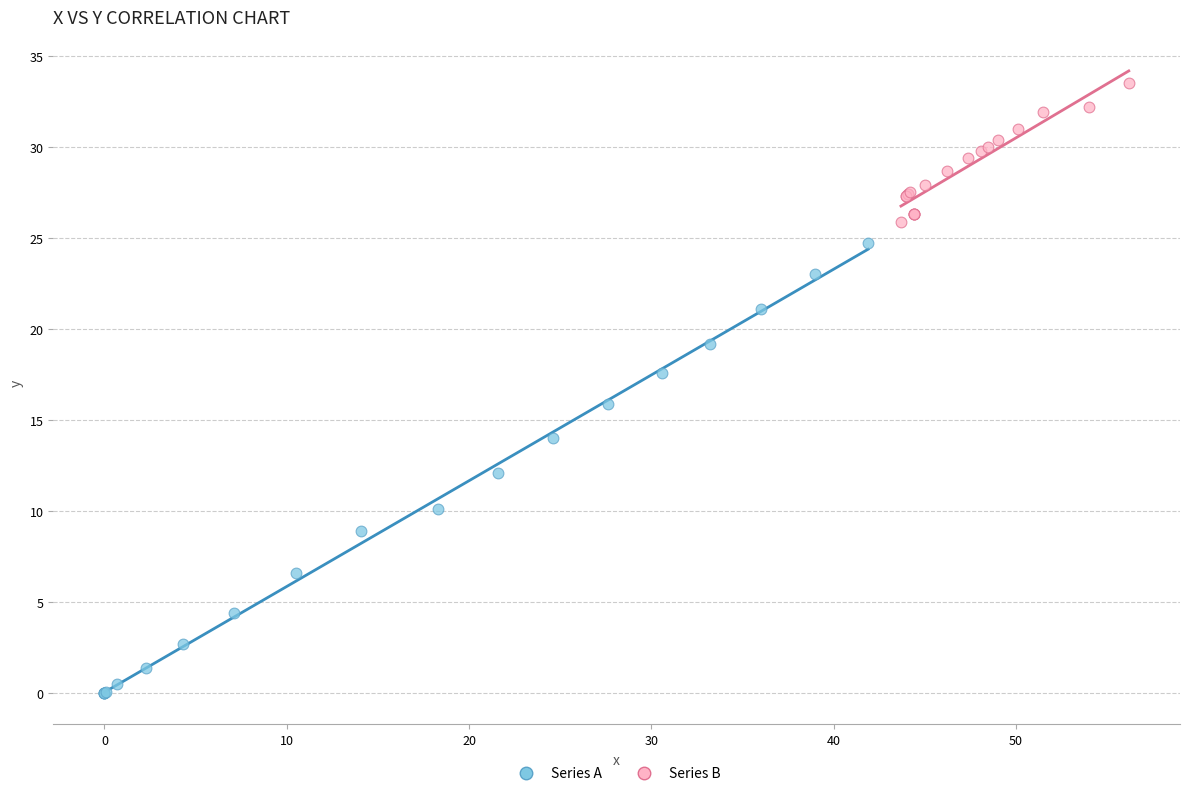

Which series contains the lowest Y value?

Series A